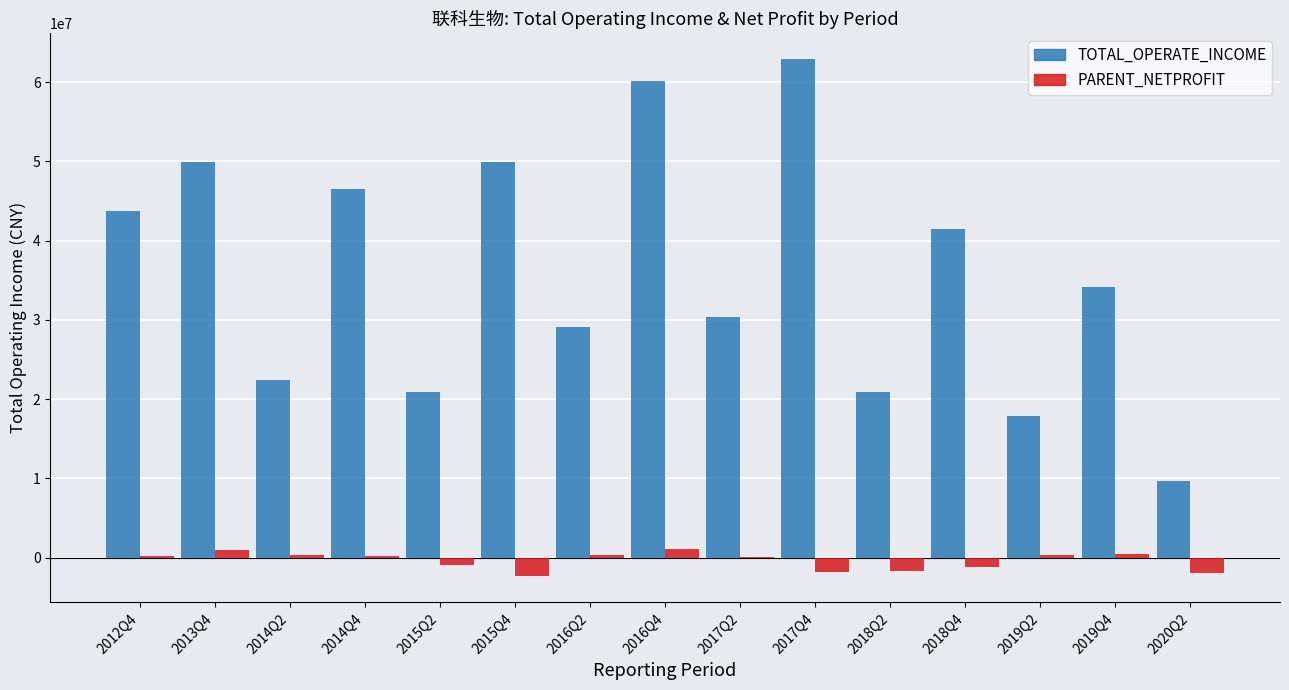

The value of PARENT_NETPROFIT at 2018Q2 is -1685852.2. True or false?

True